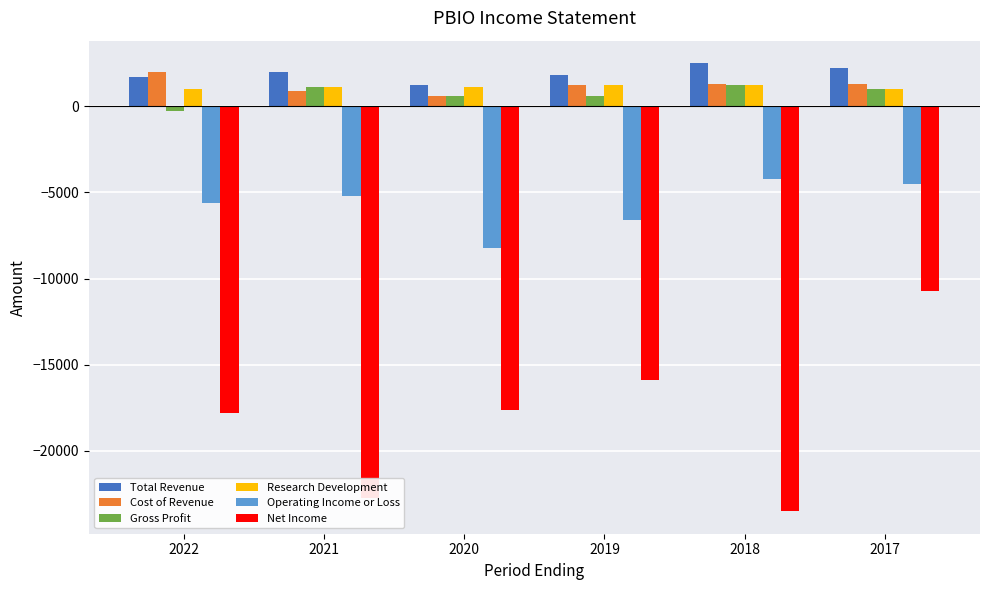

What value does the Research Development series have at 2017?

1000